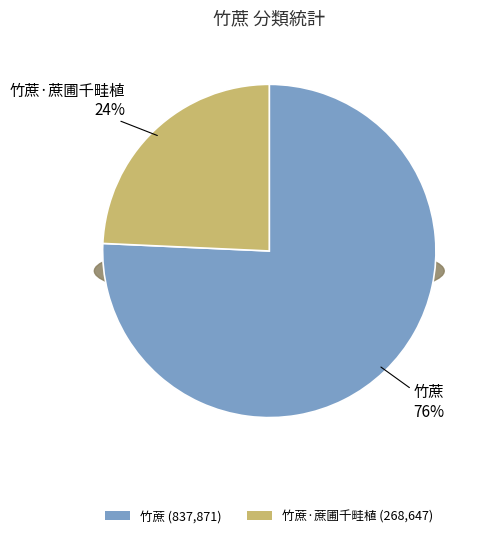

How much of the chart is everything except 竹蔗·蔗圃千畦植?

75.7%